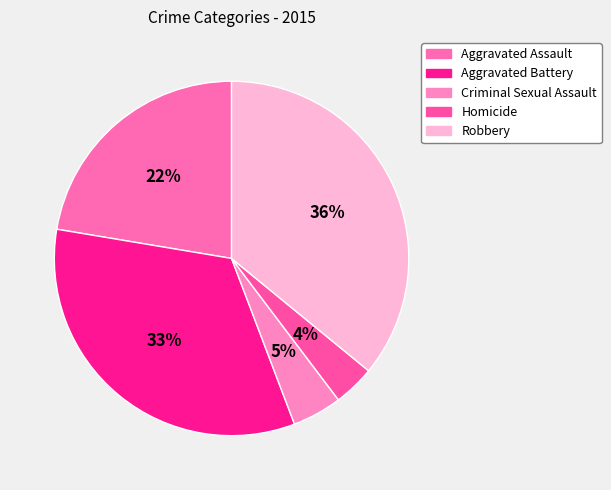

What is the smallest slice in the pie chart?

Homicide